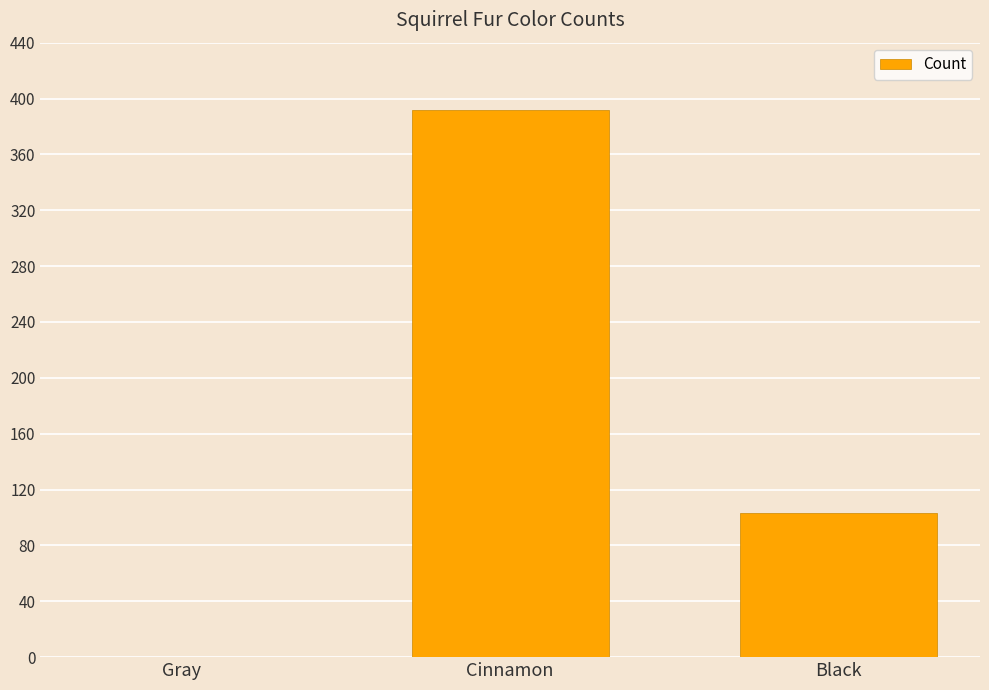

The value at Black is 103. True or false?

True